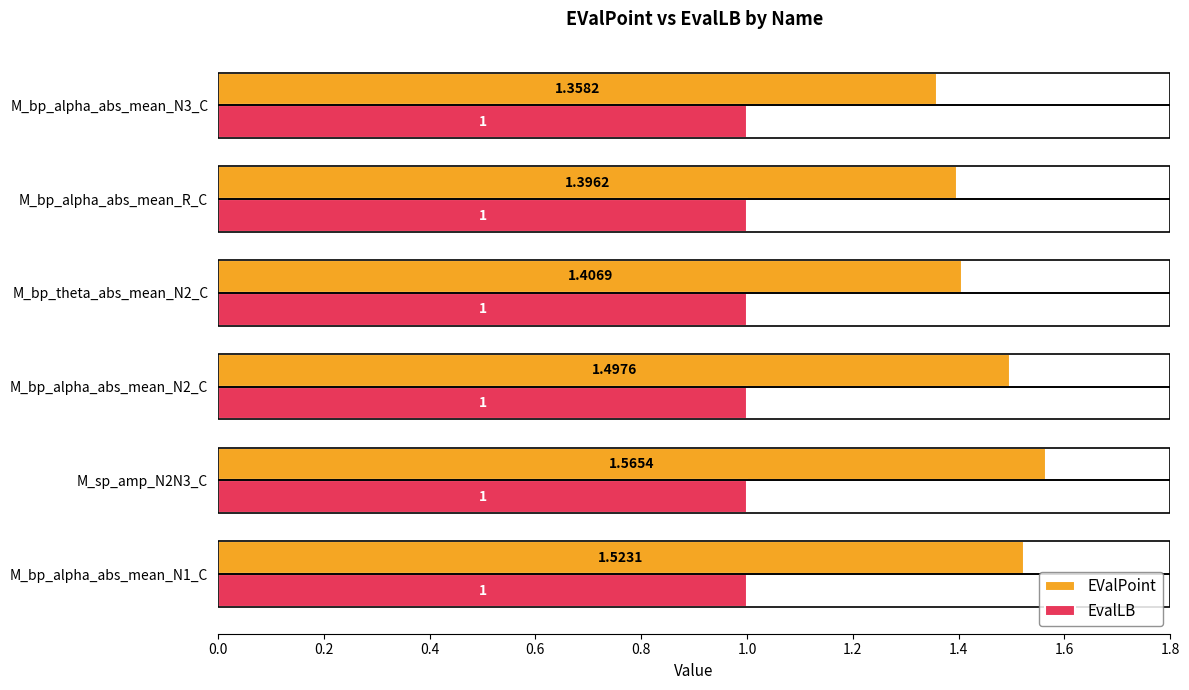

How many bars are there in total?

12